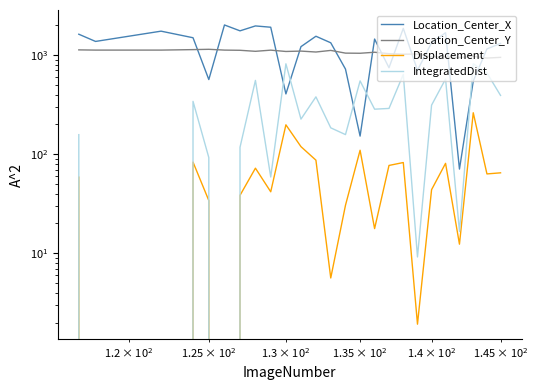

Which series has the widest spread of values?

Location_Center_X